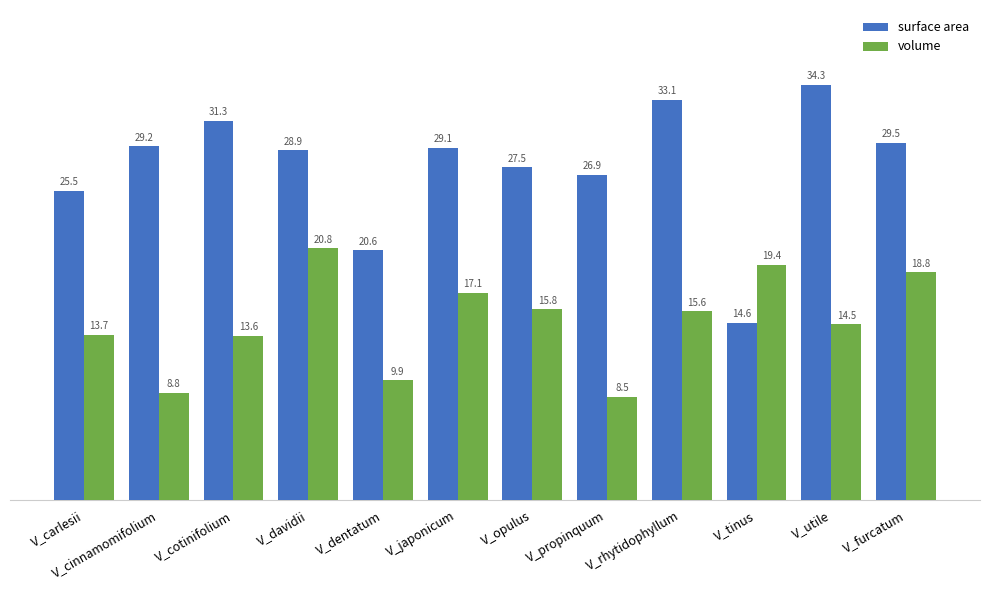

List the labels in order of surface area value, smallest first.

V_tinus, V_dentatum, V_carlesii, V_propinquum, V_opulus, V_davidii, V_japonicum, V_cinnamomifolium, V_furcatum, V_cotinifolium, V_rhytidophyllum, V_utile